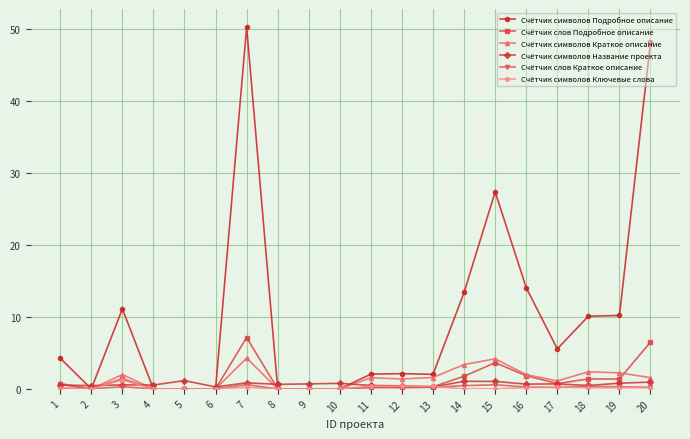

What is the average value of the Счётчик символов Краткое описание series?

1.4